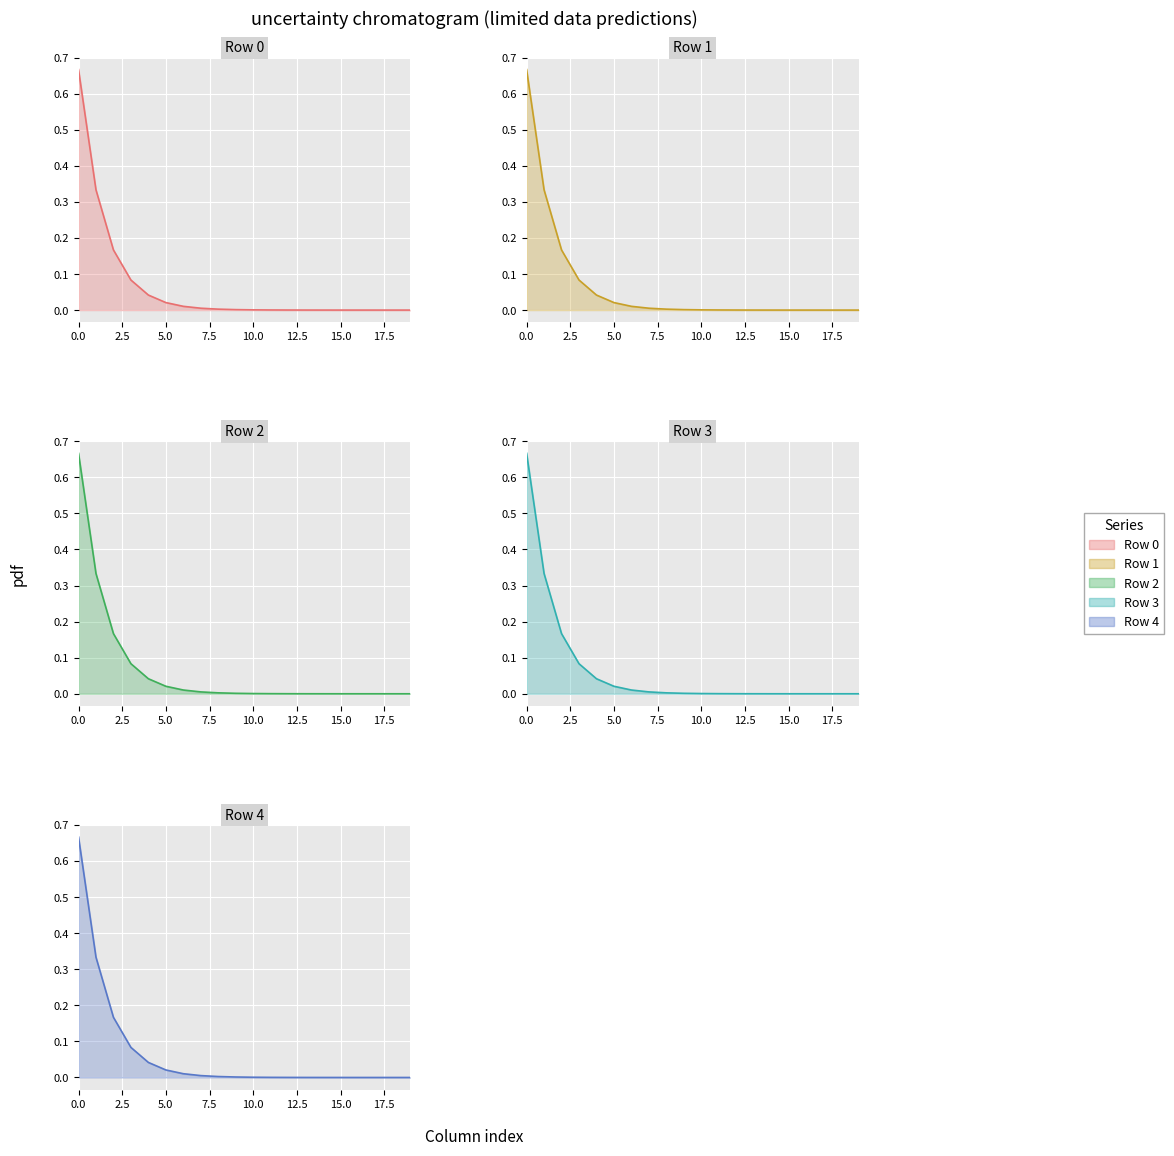

How many lines are shown in the chart?

5